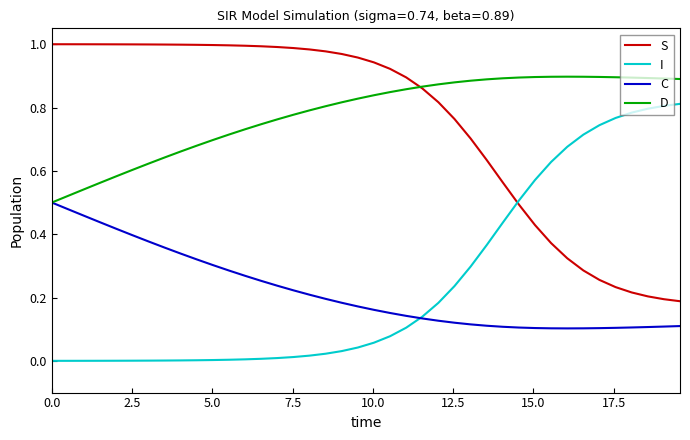

Which series ends up on top after the final intersection of I and S?

I